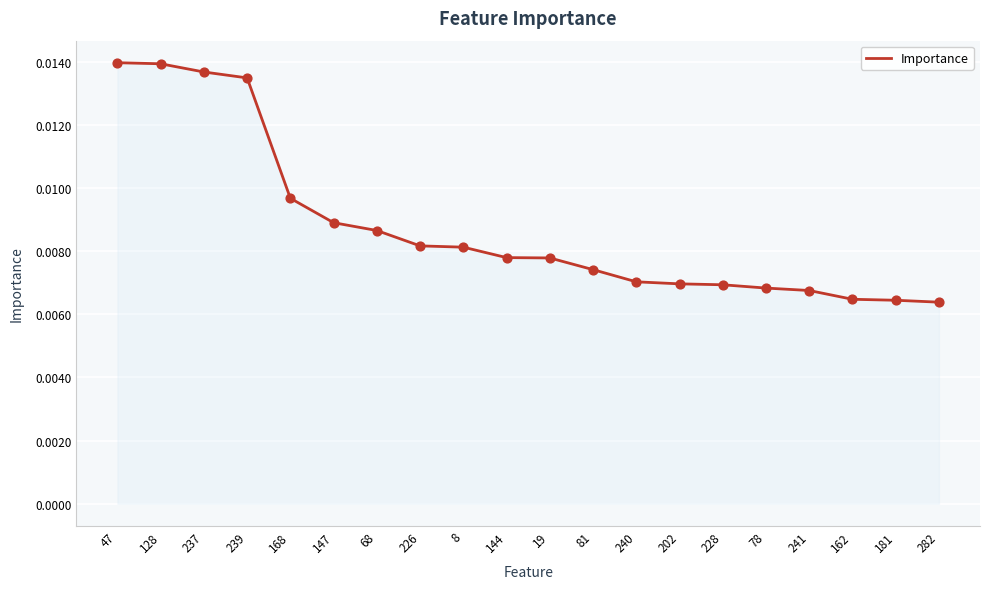

Which has a higher value, 78 or 47?

47